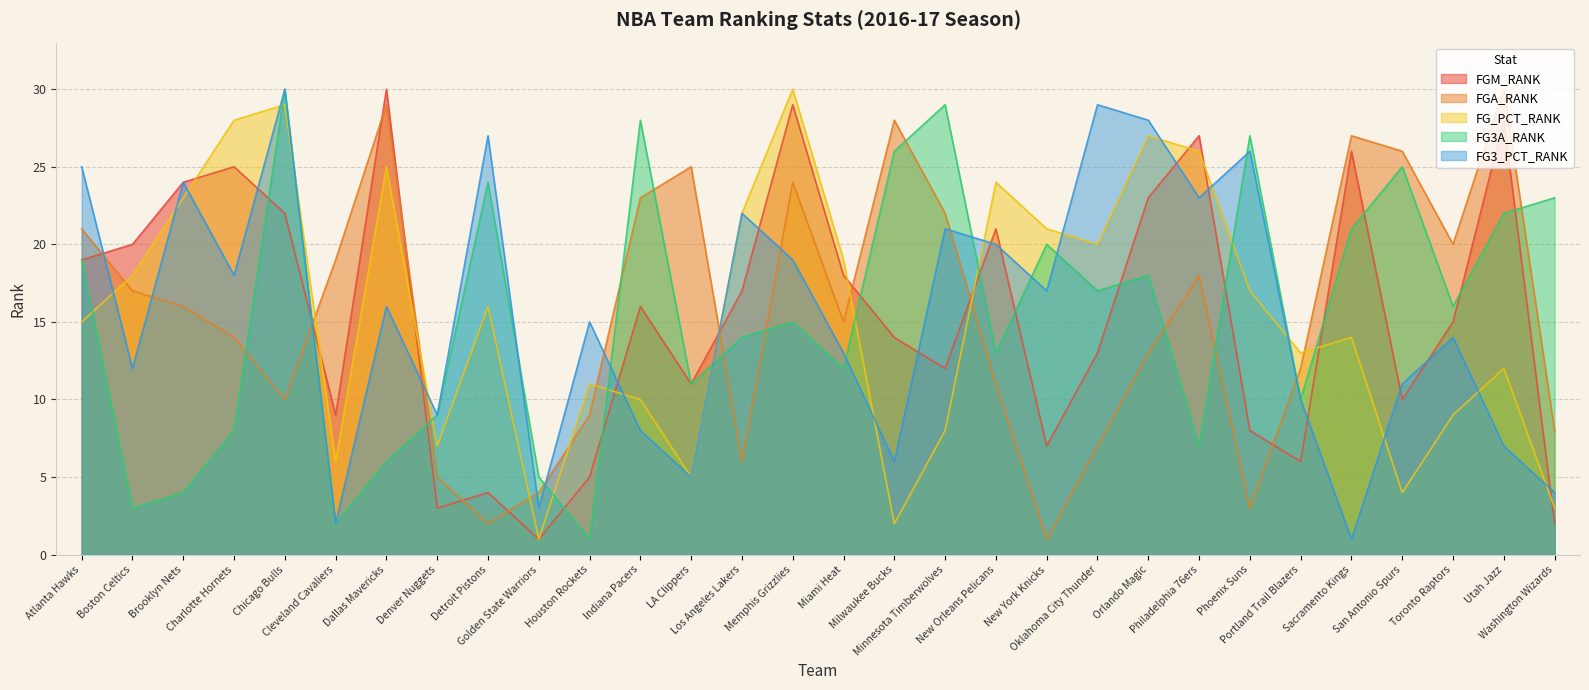

What value does the FGA_RANK series have at LA Clippers, to the nearest 5?

25